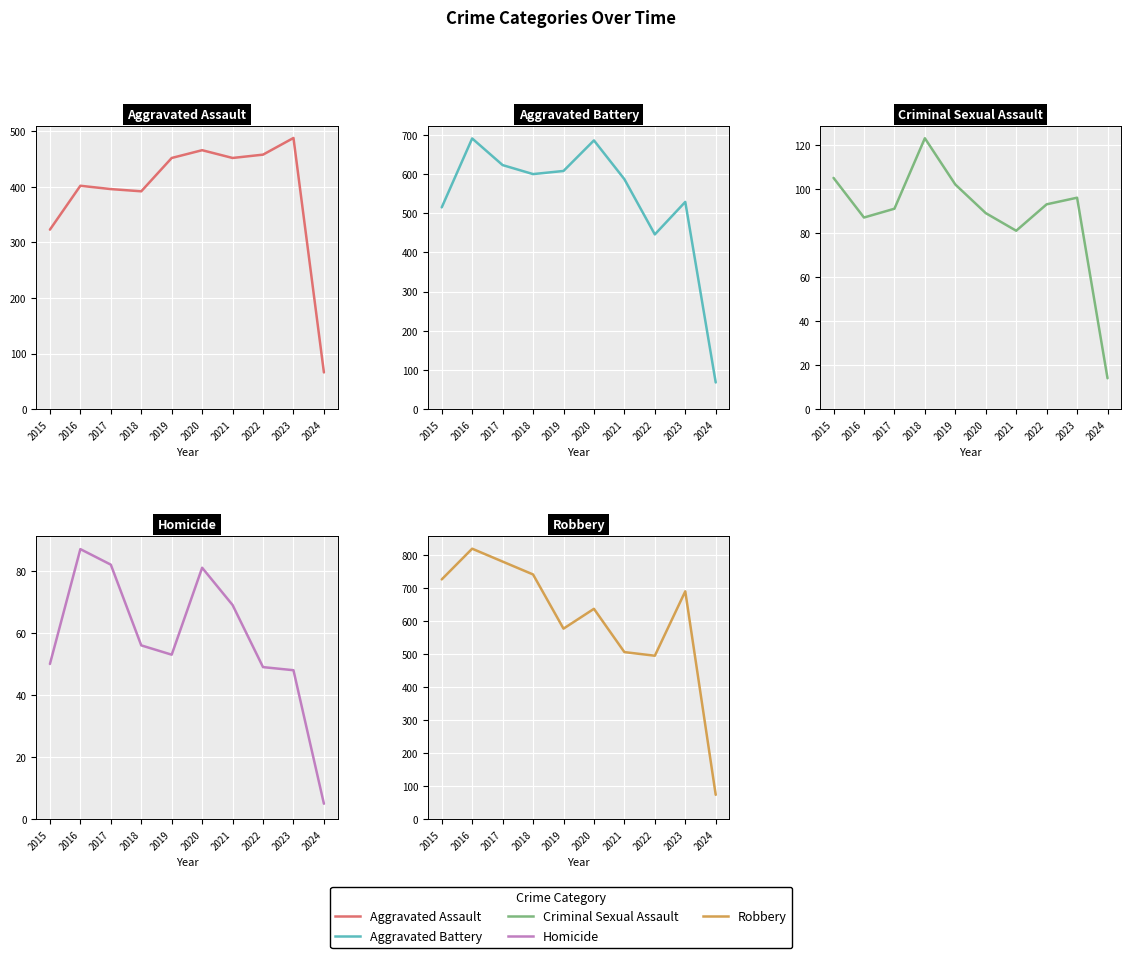

Rank the categories by Aggravated Battery value from highest to lowest.

2016, 2020, 2017, 2019, 2018, 2021, 2023, 2015, 2022, 2024